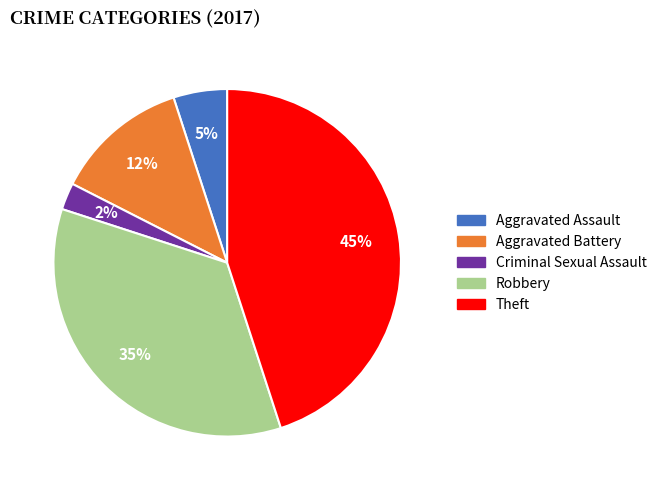

To the nearest percent, what percentage of the pie is Theft?

45%